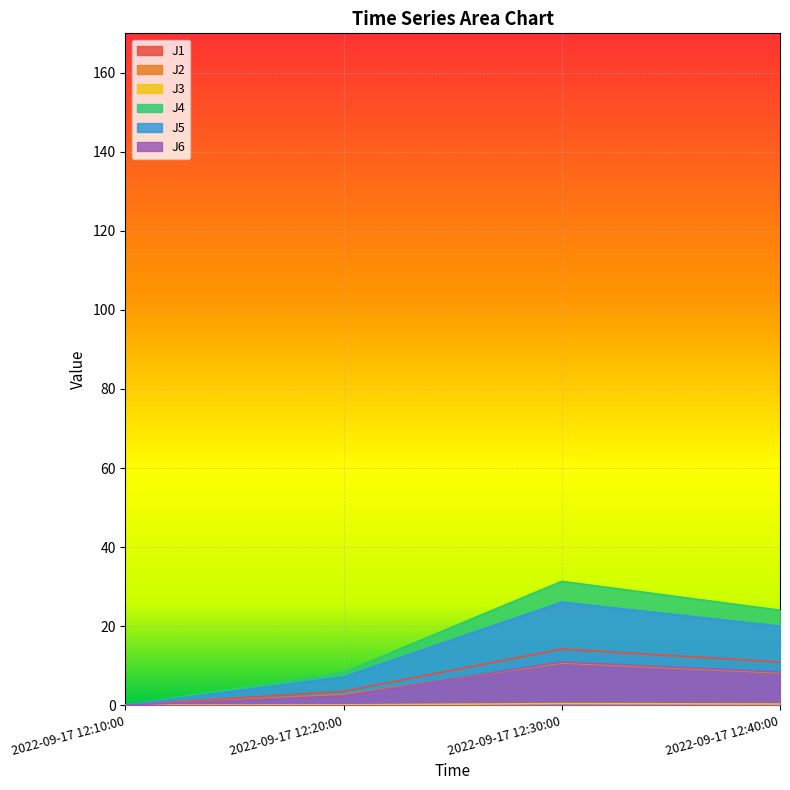

What is the total value across all series at 2022-09-17 12:40:00?

71.7